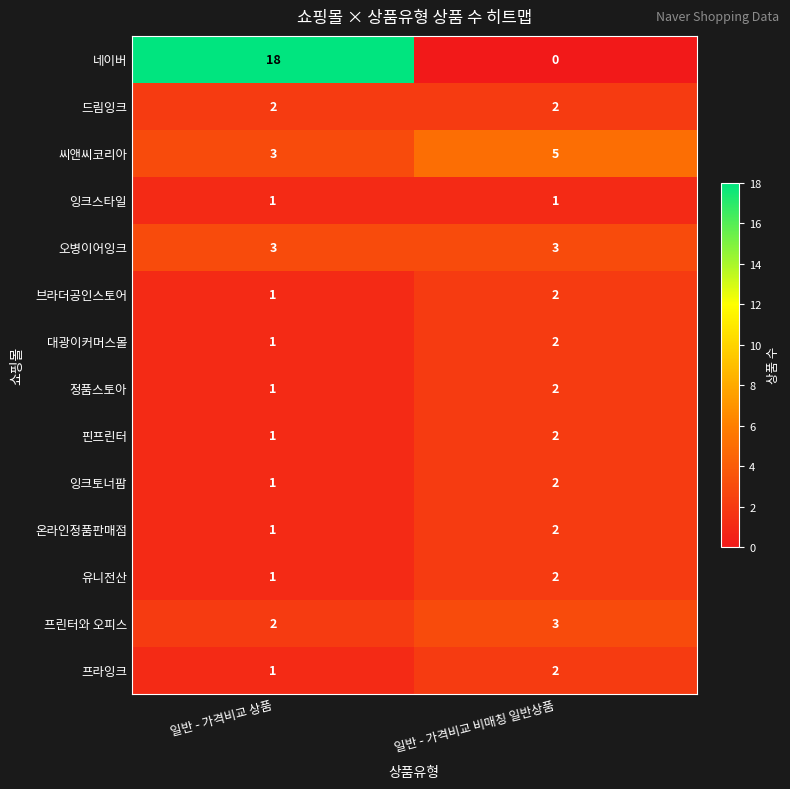

Reading left to right, transcribe all the data shown in this chart.

네이버: 18	0
드림잉크: 2	2
씨앤씨코리아: 3	5
잉크스타일: 1	1
오병이어잉크: 3	3
브라더공인스토어: 1	2
대광이커머스몰: 1	2
정품스토아: 1	2
핀프린터: 1	2
잉크토너팜: 1	2
온라인정품판매점: 1	2
유니전산: 1	2
프린터와 오피스: 2	3
프라잉크: 1	2